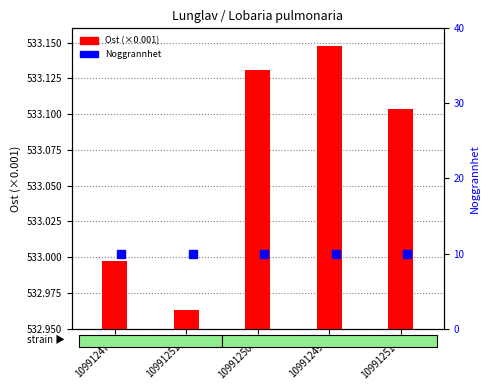

Where is the data nearest to the value 533?

109912472